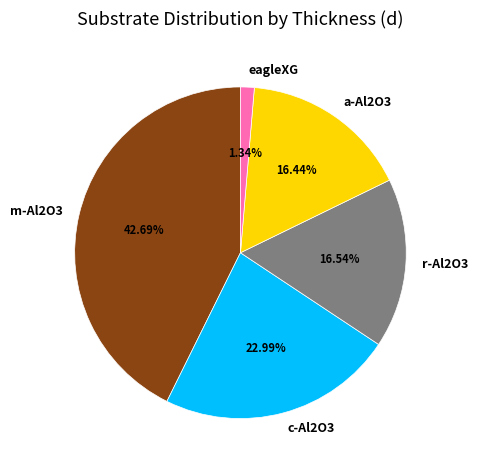

Between c-Al2O3 and r-Al2O3, which is larger?

c-Al2O3